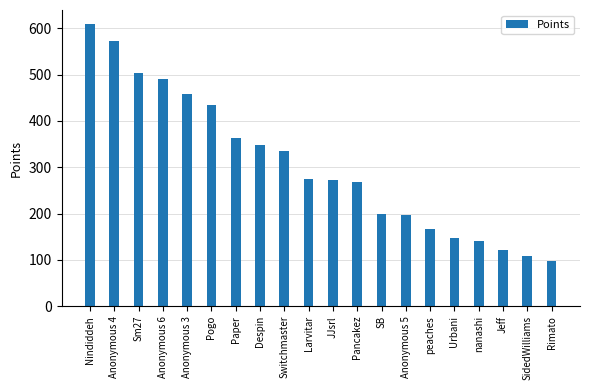

Which label corresponds to the largest value in the chart?

Nindiddeh